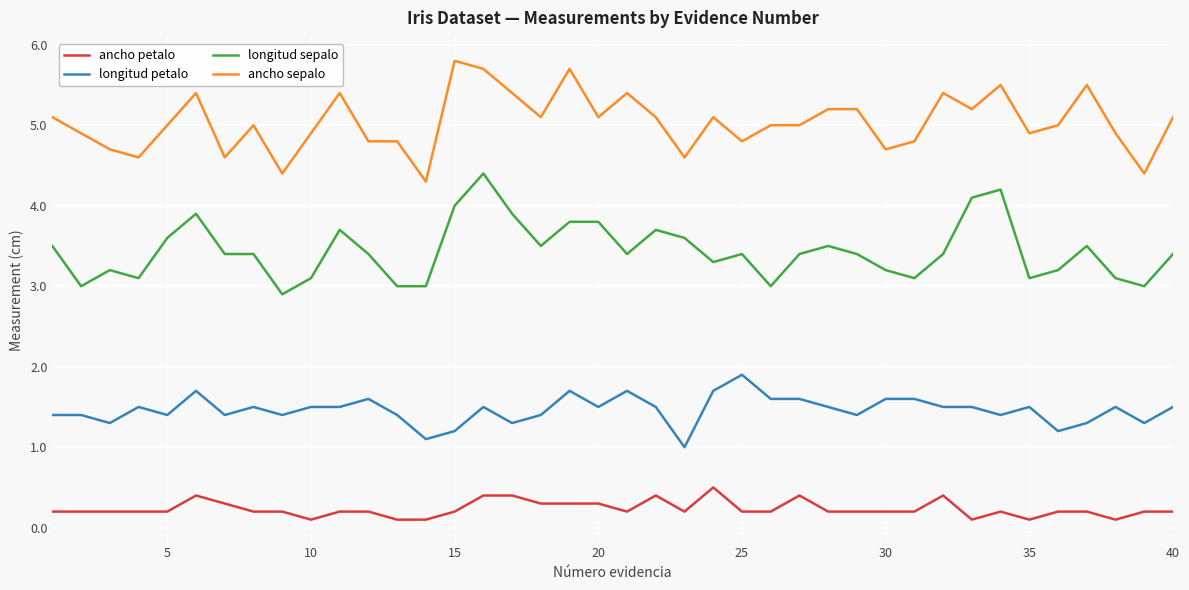

How many lines are shown in the chart?

4